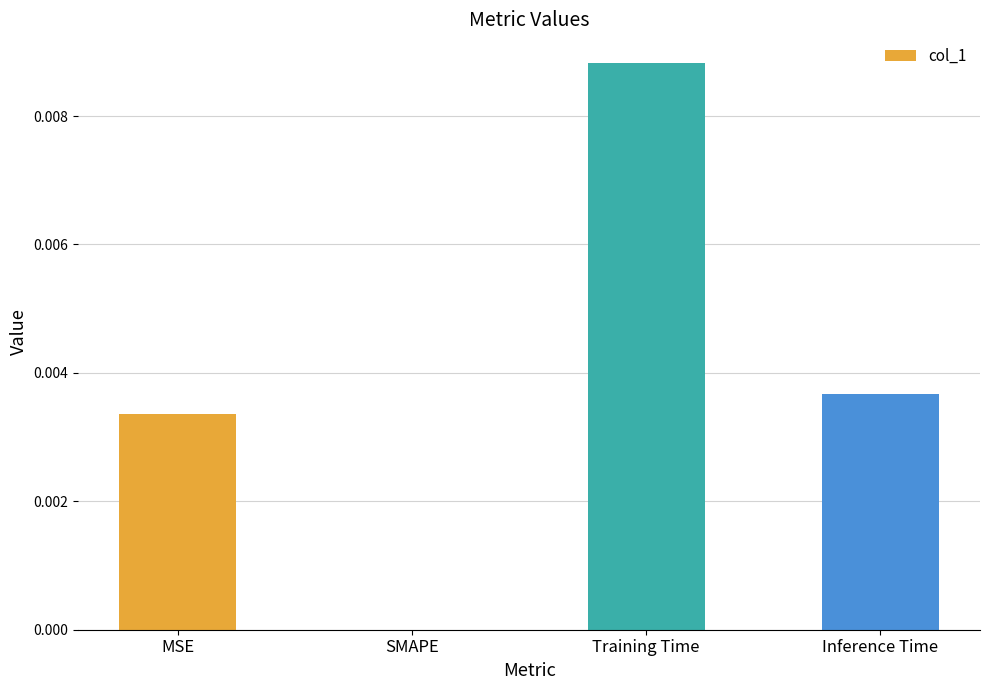

True or false: the data shows 0.0 at Inference Time.

True